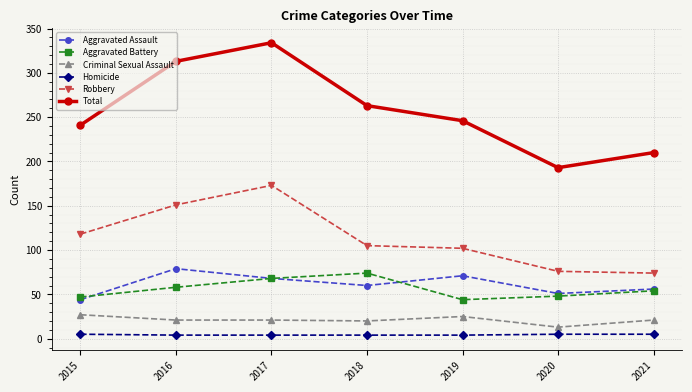

List the series in order of their peak value, lowest first.

Homicide, Criminal Sexual Assault, Aggravated Battery, Aggravated Assault, Robbery, Total